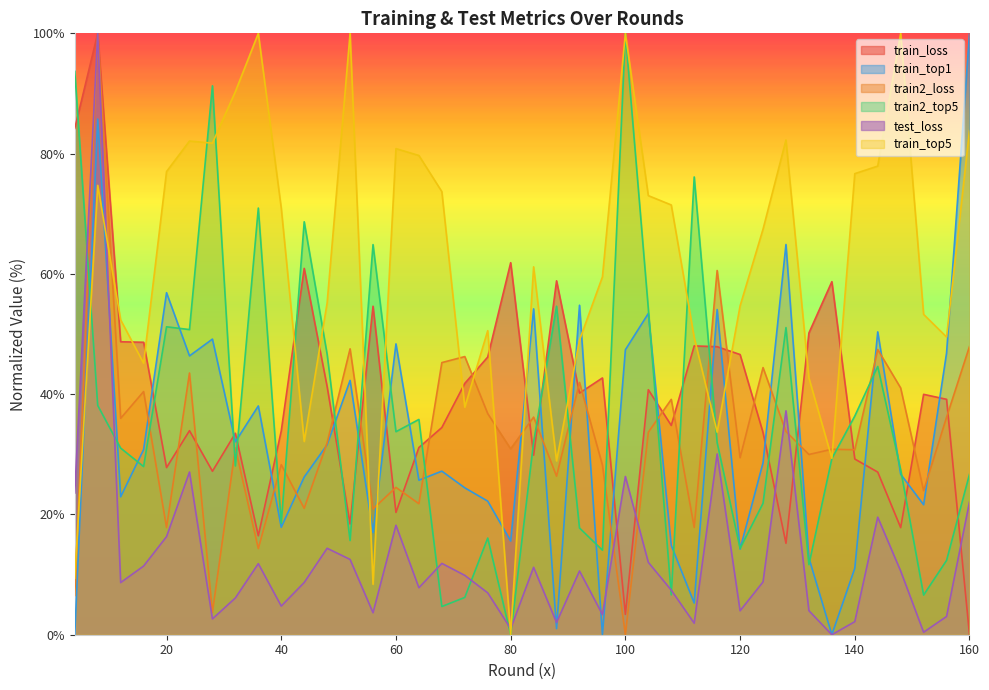

Reading left to right, extract all data points from this chart.

train_loss: 4=84.2	8=100.0	12=48.7	16=48.6	20=27.8	24=33.9	28=27.2	32=33.5	36=16.5	40=33.9	44=60.9	48=41.3	52=18.4	56=54.6	60=20.3	64=31.1	68=34.5	72=41.8	76=46.2	80=61.9	84=29.9	88=58.8	92=40.2	96=42.7	100=3.4	104=40.7	108=34.8	112=48.0	116=47.9	120=46.6	124=33.6	128=15.2	132=50.2	136=58.7	140=29.2	144=27.0	148=17.8	152=40.0	156=39.1	160=0.0
train_top1: 4=0.0	8=85.7	12=22.9	16=30.8	20=56.9	24=46.4	28=49.2	32=32.1	36=38.0	40=17.9	44=26.2	48=31.6	52=42.3	56=17.0	60=48.4	64=25.7	68=27.2	72=24.4	76=22.2	80=15.6	84=54.2	88=1.0	92=54.8	96=0.0	100=47.4	104=53.4	108=14.9	112=5.3	116=54.1	120=14.2	124=28.6	128=64.9	132=12.8	136=0.0	140=11.0	144=50.4	148=26.7	152=21.6	156=46.8	160=100.0
train2_loss: 4=6.5	8=100.0	12=36.0	16=40.4	20=17.8	24=43.5	28=3.7	32=31.1	36=14.3	40=28.3	44=21.0	48=31.9	52=47.5	56=20.9	60=24.5	64=21.8	68=45.3	72=46.3	76=36.8	80=30.9	84=36.2	88=26.4	92=42.0	96=28.2	100=0.0	104=33.7	108=39.1	112=17.8	116=60.6	120=29.4	124=44.4	128=33.8	132=30.0	136=30.8	140=30.8	144=47.4	148=41.0	152=24.0	156=36.2	160=47.9
train2_top5: 4=93.7	8=38.1	12=31.0	16=28.0	20=51.2	24=50.7	28=91.3	32=28.1	36=70.9	40=18.5	44=68.7	48=46.6	52=15.7	56=64.9	60=33.8	64=35.8	68=4.7	72=6.2	76=16.1	80=0.0	84=32.0	88=54.6	92=17.7	96=14.1	100=100.0	104=54.2	108=6.6	112=76.1	116=31.9	120=14.4	124=21.9	128=51.1	132=11.7	136=29.3	140=36.4	144=44.6	148=27.4	152=6.6	156=12.4	160=26.7
test_loss: 4=23.6	8=100.0	12=8.7	16=11.4	20=16.3	24=27.1	28=2.6	32=6.1	36=11.8	40=4.8	44=8.7	48=14.4	52=12.5	56=3.7	60=18.2	64=7.8	68=11.9	72=9.9	76=7.0	80=1.0	84=11.2	88=2.0	92=10.6	96=3.4	100=26.3	104=12.0	108=7.4	112=1.9	116=30.1	120=4.0	124=8.8	128=37.2	132=4.0	136=0.0	140=2.2	144=19.5	148=10.6	152=0.4	156=3.0	160=22.1
train_top5: 4=9.4	8=74.7	12=52.3	16=45.1	20=77.0	24=82.1	28=81.7	32=90.3	36=100.0	40=71.0	44=32.1	48=55.2	52=100.0	56=8.4	60=80.8	64=79.7	68=73.7	72=37.8	76=50.6	80=0.0	84=61.2	88=28.9	92=49.0	96=59.5	100=100.0	104=73.0	108=71.5	112=49.4	116=33.7	120=54.7	124=67.4	128=82.3	132=42.7	136=29.3	140=76.7	144=77.9	148=100.0	152=53.3	156=49.5	160=83.9